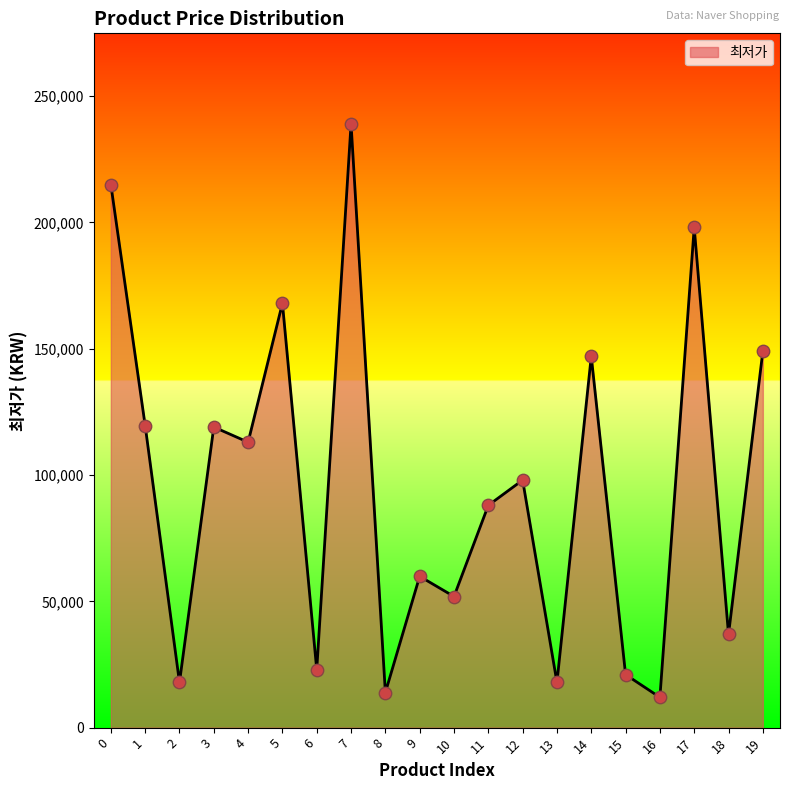

Between 19 and 4, which is larger?

19